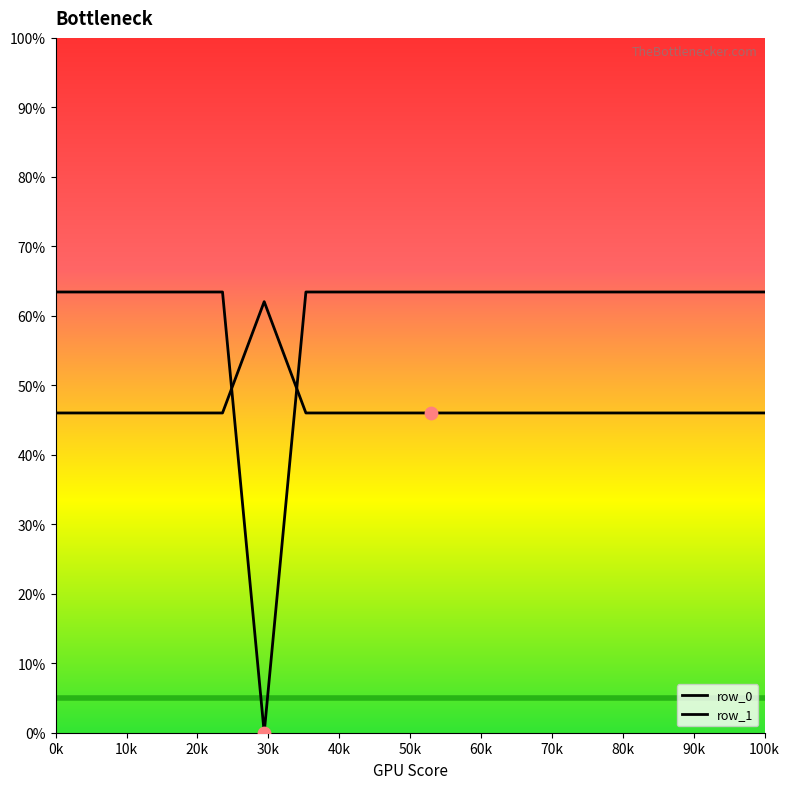

What are all the series names shown in the legend?

row_0, row_1